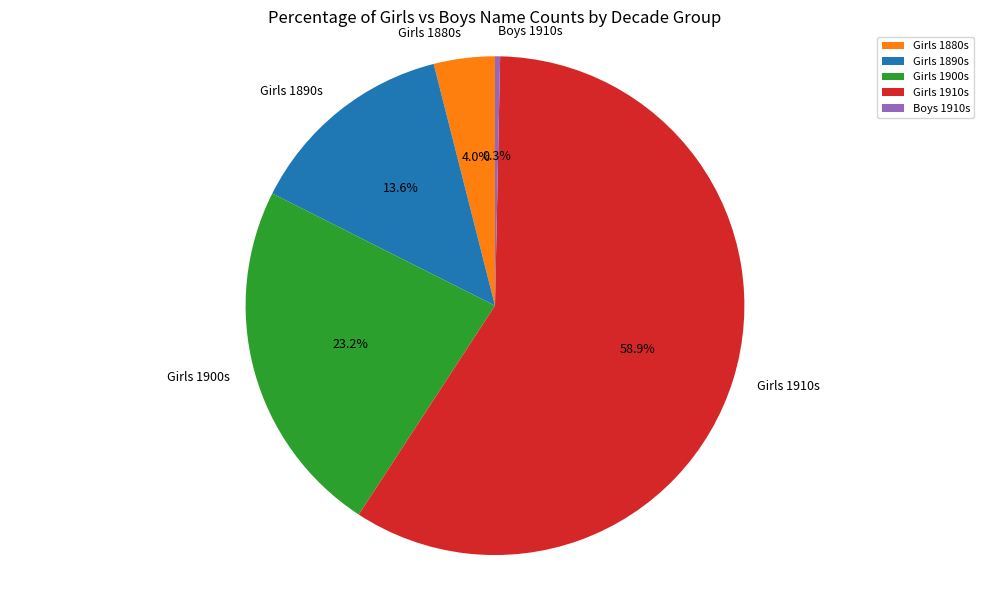

Is there a majority slice in this chart?

Yes